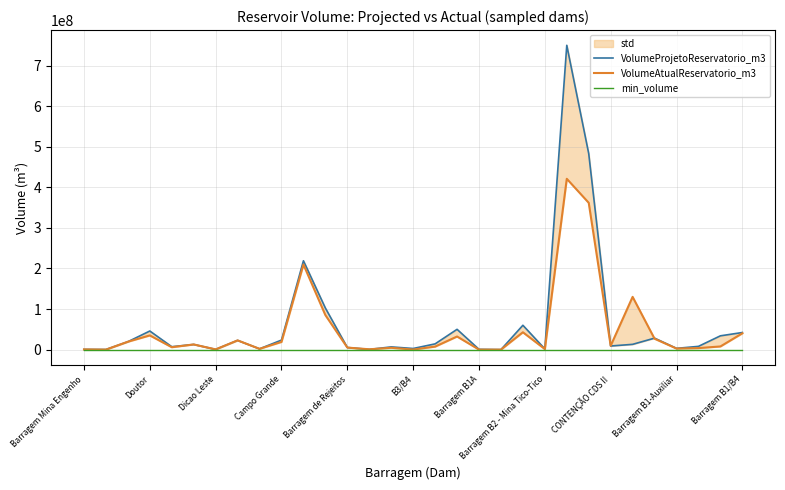

The value of min_volume at Dicao Leste is 0.0. True or false?

True